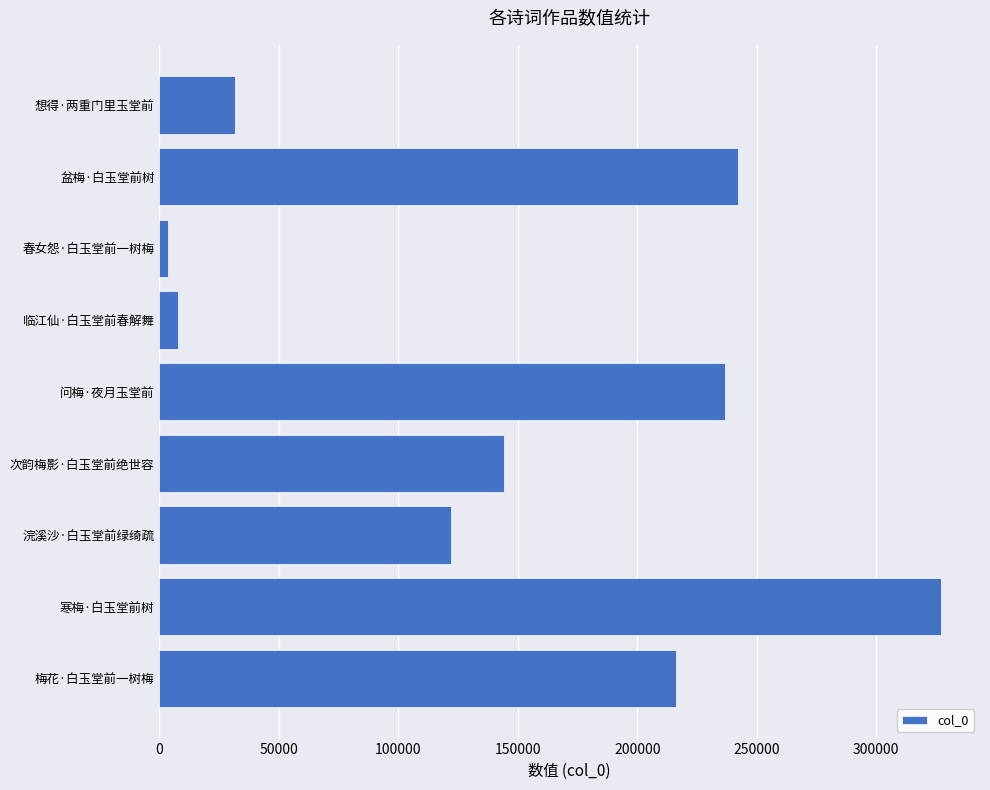

Is it true that the value at 问梅·夜月玉堂前 is 63920?

False